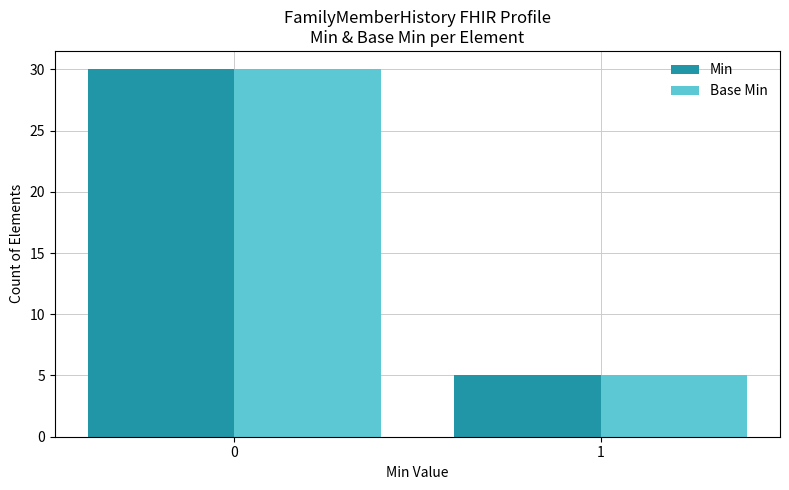

What is the value of the Min bar at the 2nd from the left?

5